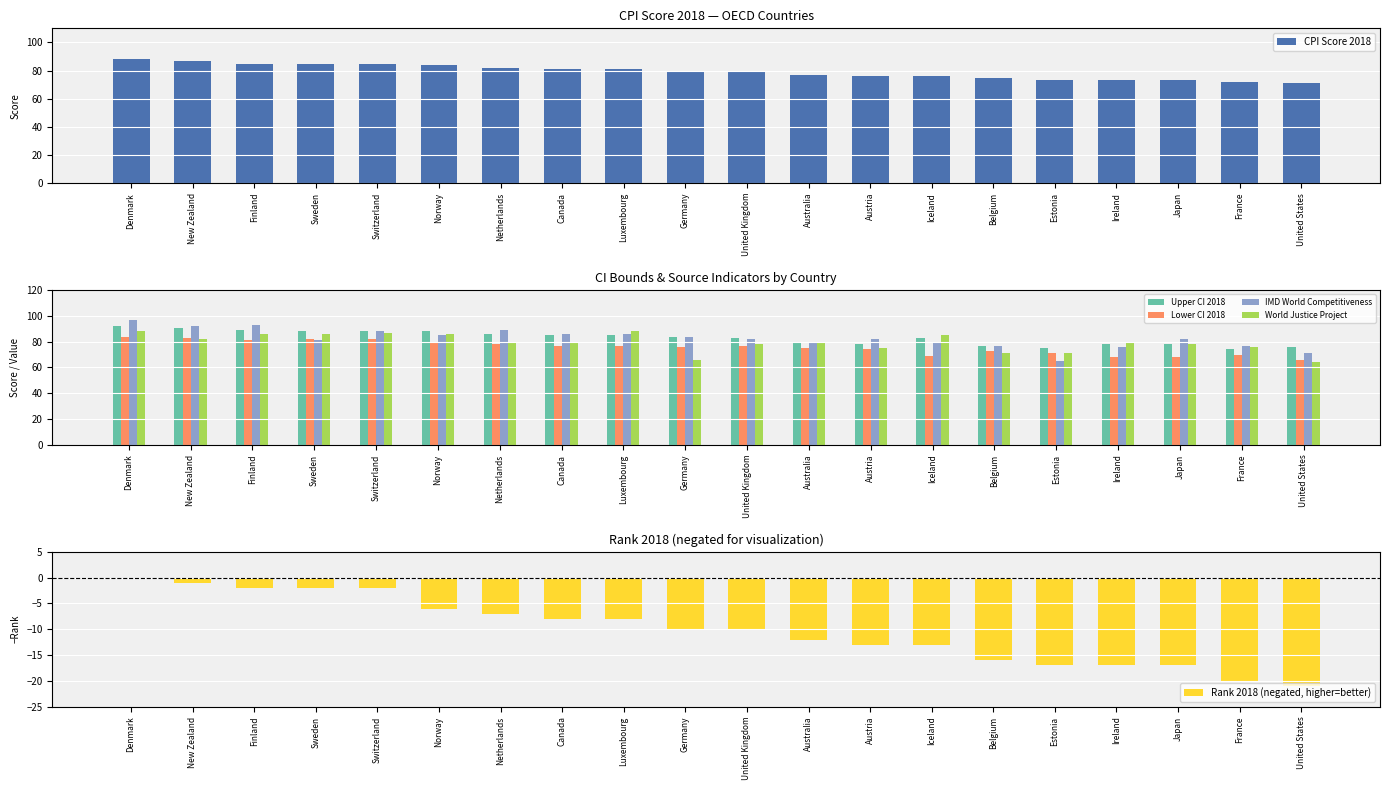

Reading left to right, list all the values displayed in this chart.

CPI Score 2018: 88	87	85	85	85	84	82	81	81	80	80	77	76	76	75	73	73	73	72	71
Upper CI 2018: 92	91	89	88	88	88	86	85	85	84	83	79	78	83	77	75	78	78	74	76
Lower CI 2018: 84	83	81	82	82	80	78	77	77	76	77	75	74	69	73	71	68	68	70	66
IMD World Competitiveness: 97	92	93	81	88	85	89	86	86	84	82	80	82	80	77	65	76	82	77	71
World Justice Project: 88	82	86	86	87	86	80	79	88	66	78	80	75	85	71	71	79	78	76	64
Rank 2018 (negated, higher=better): 0	-1	-2	-2	-2	-6	-7	-8	-8	-10	-10	-12	-13	-13	-16	-17	-17	-17	-20	-21